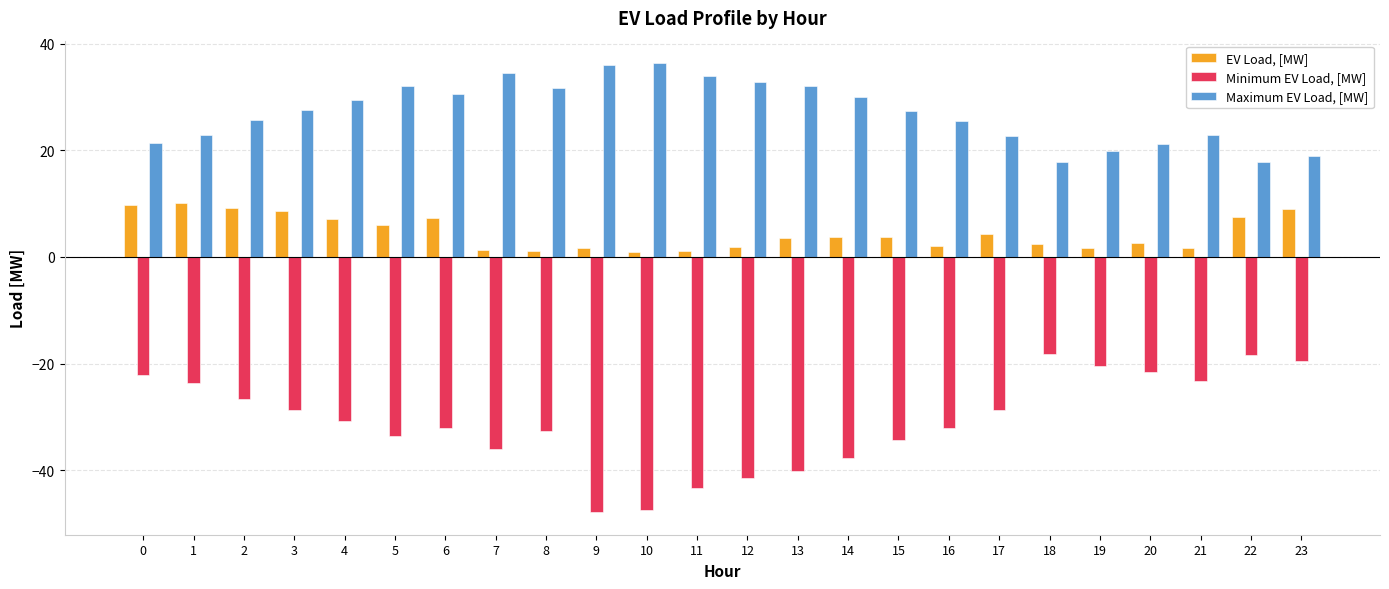

Which series has the largest total across all categories?

Maximum EV Load, [MW]